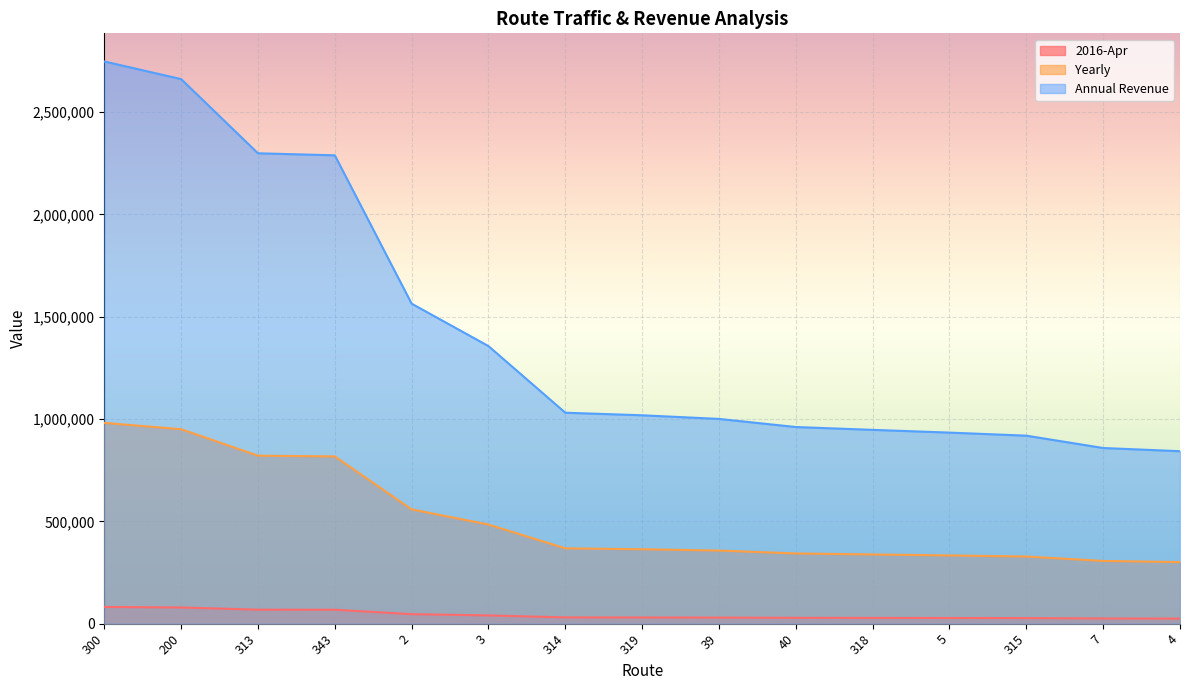

At which label does 2016-Apr reach its peak?

300